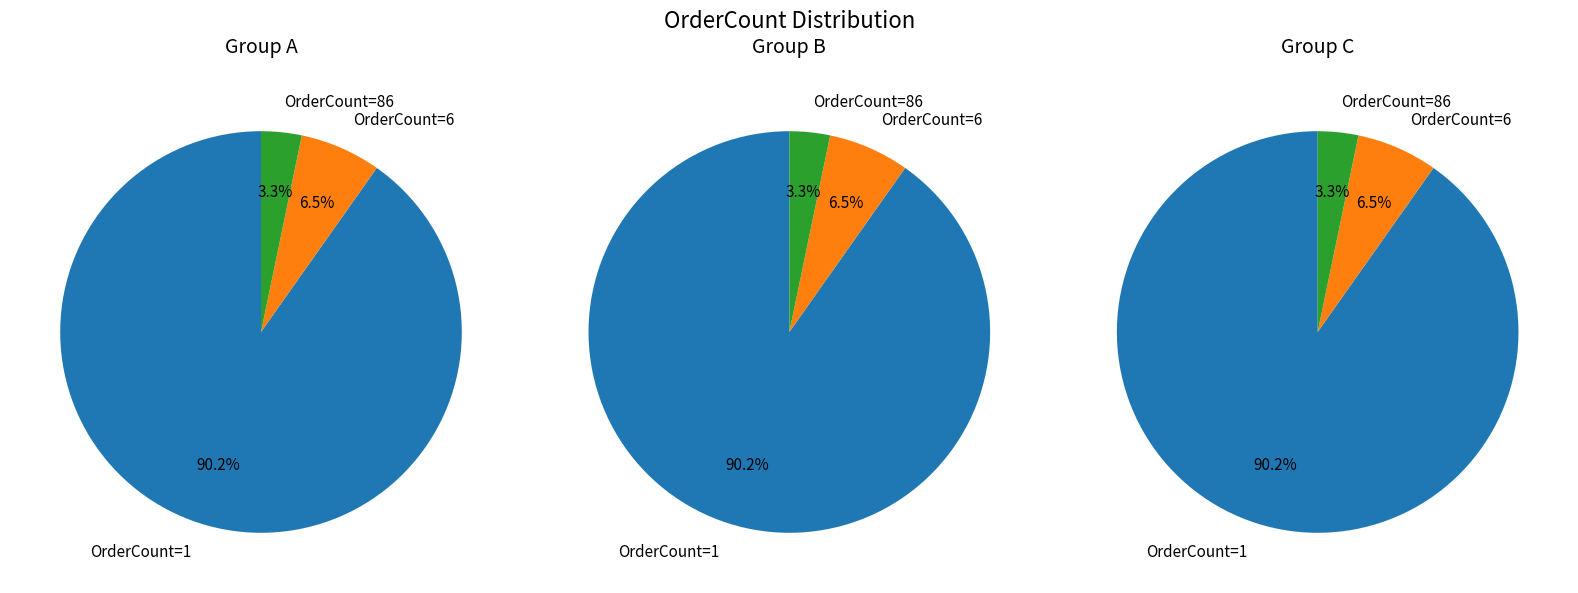

Rank the categories by value from highest to lowest.

OrderCount=1, OrderCount=6, OrderCount=86